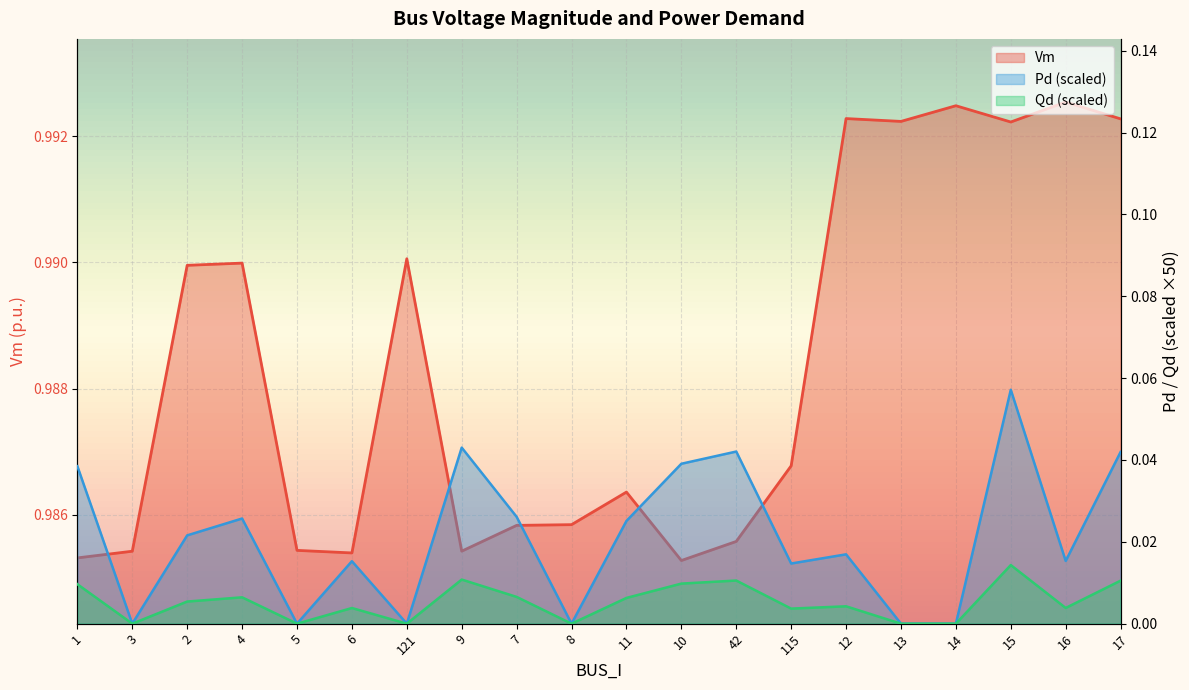

What is the sum of all Vm values?

19.8